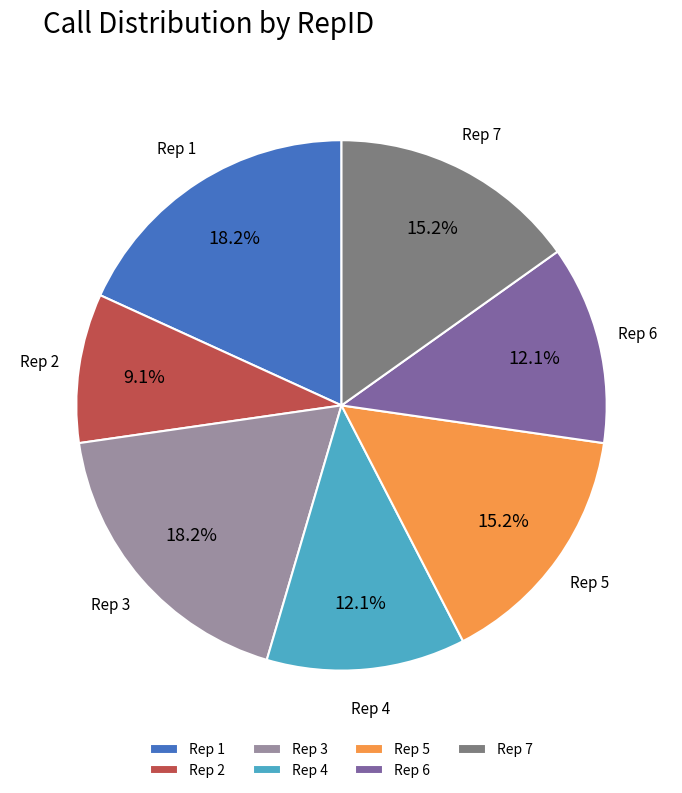

Which has a higher value, Rep 1 or Rep 4?

Rep 1